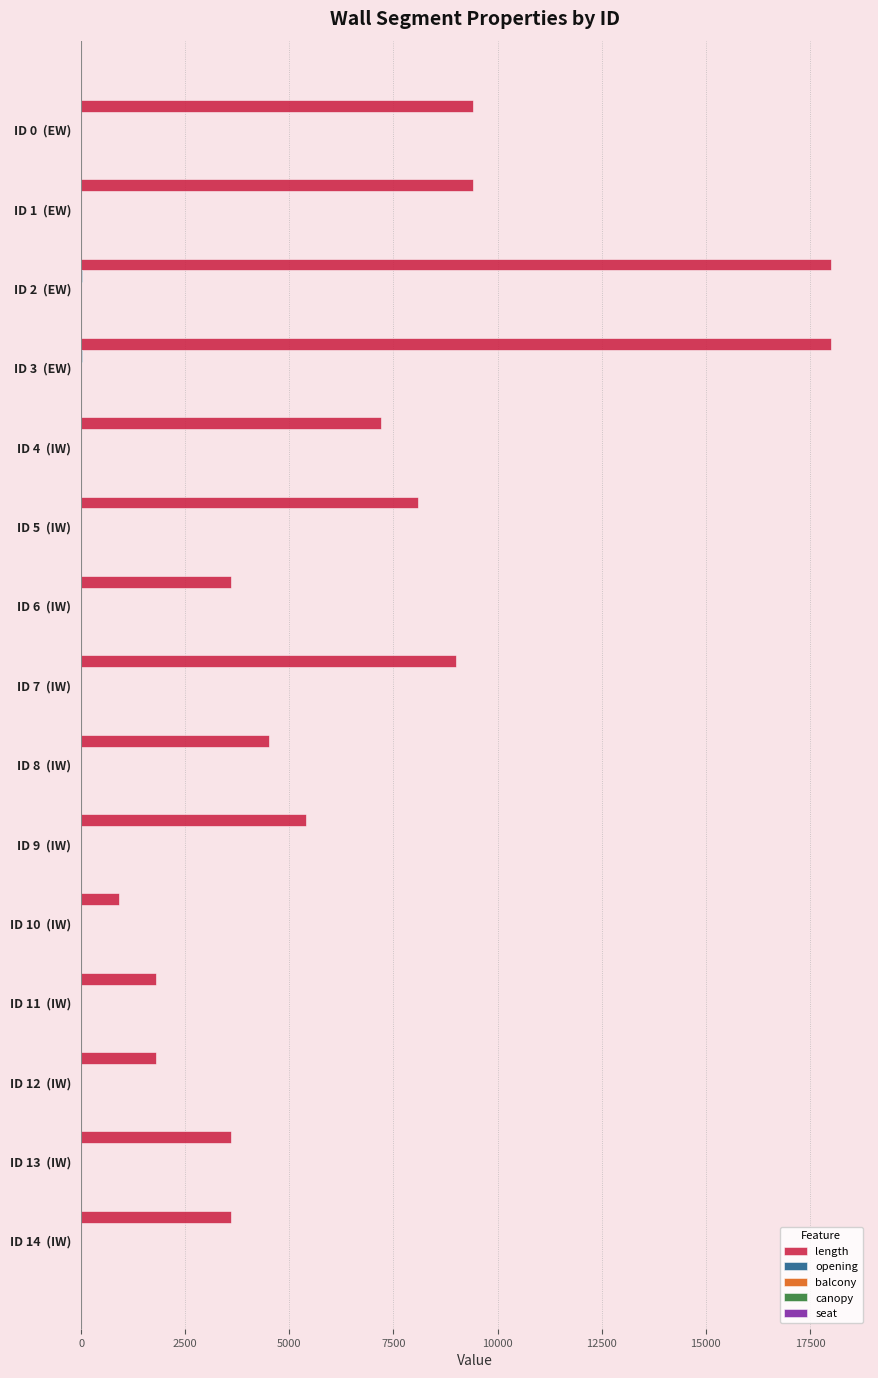

What is the greatest value displayed?

18000